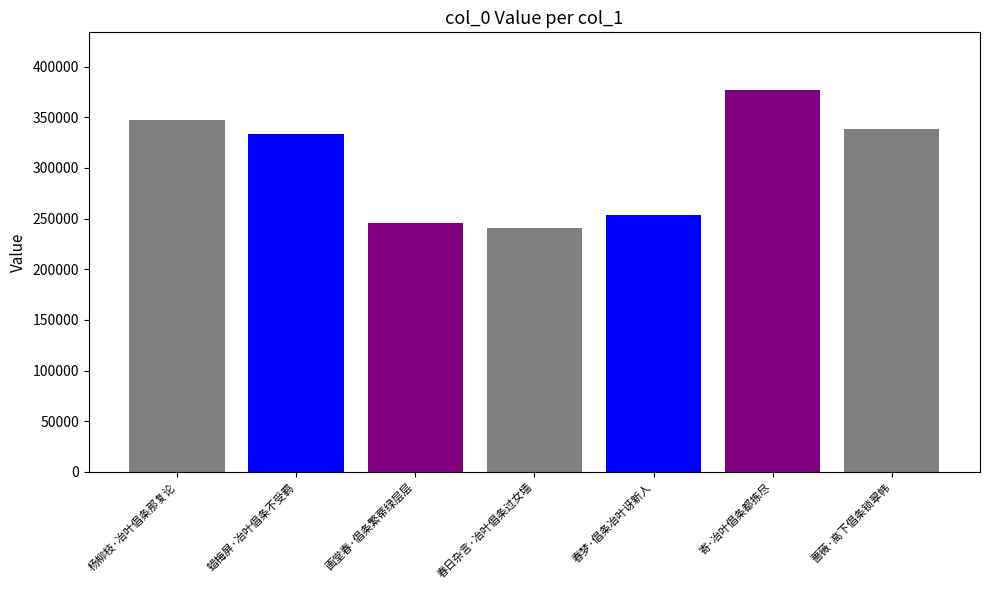

How many groups of bars are there?

1